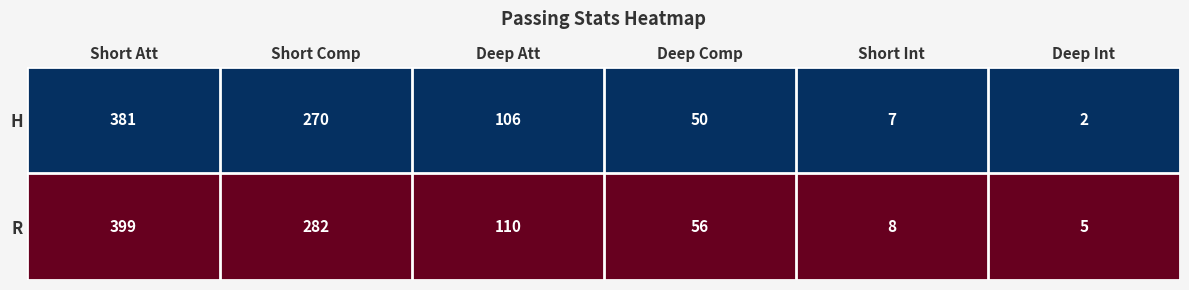

What is the difference between the second highest and minimum values in the H series?

268